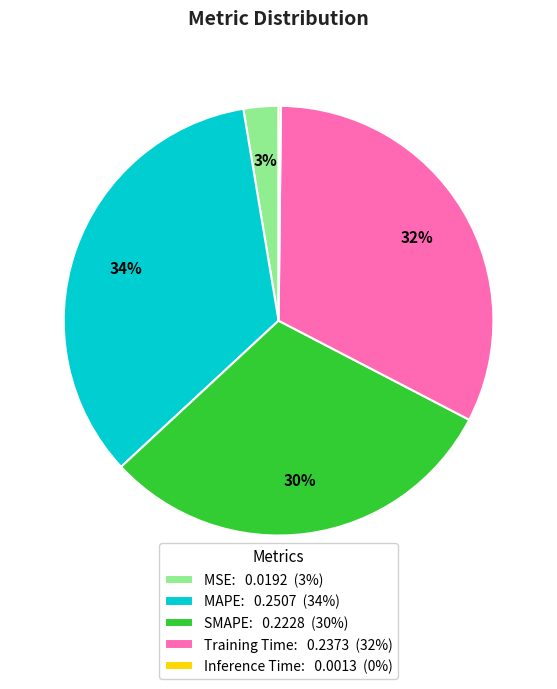

What percentage is the MSE slice, to the nearest percent?

3%